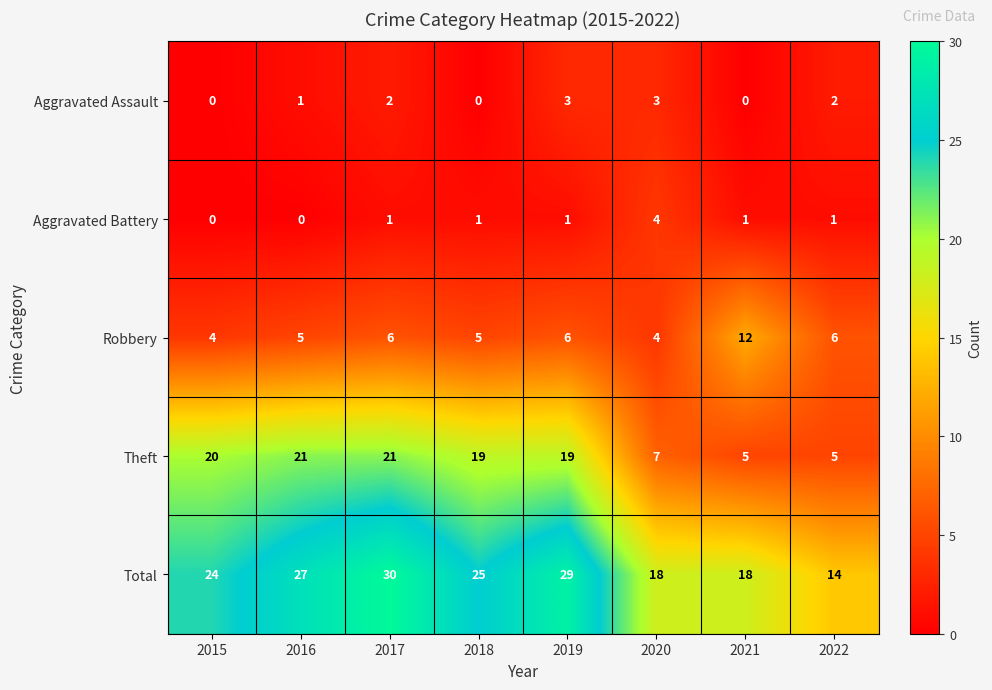

Is it true that Robbery equals 12 at 2021?

True